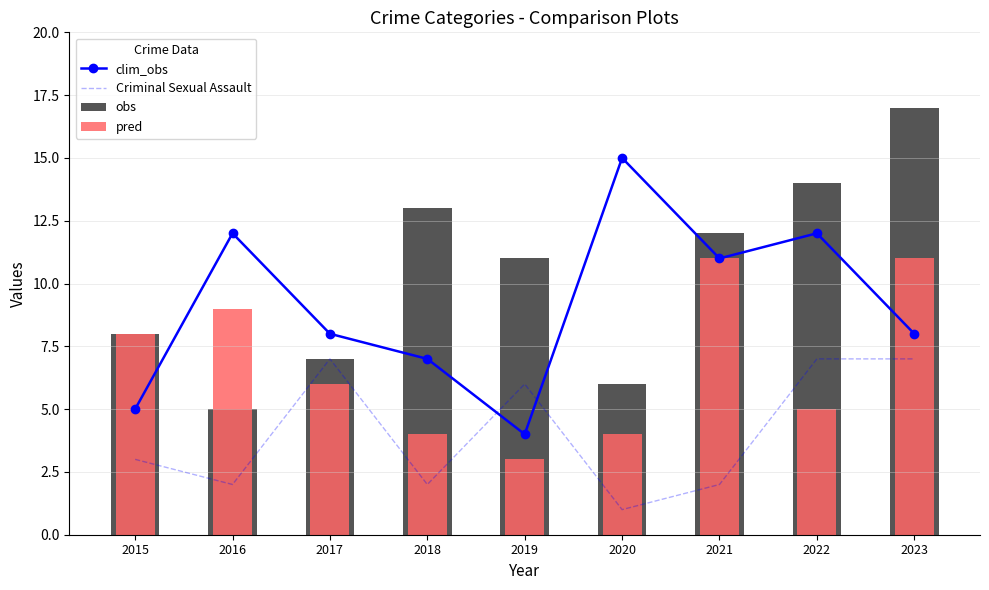

Which category has the highest value in the clim_obs series?

2020